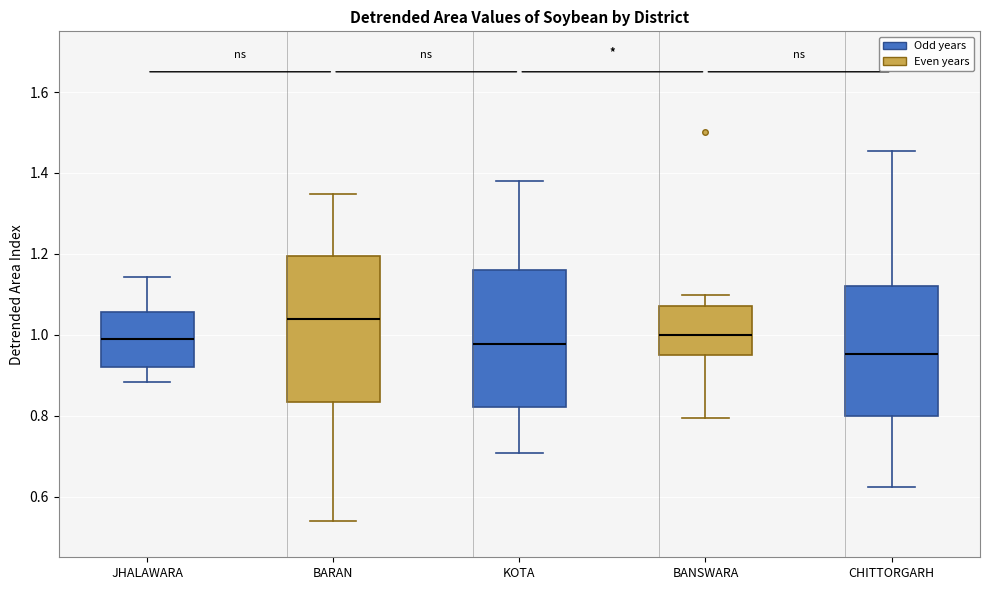

Reading left to right, transcribe this box plot: for each box, give where its median line is, the range the box spans, and where its two whiskers end, as read against the y-axis. The values are not printed on the chart, so give them approximately, as read against the axis.

JHALAWARA: median 0.98, box 0.92 to 1.06, whiskers 0.88 to 1.14
BARAN: median 1.04, box 0.84 to 1.20, whiskers 0.54 to 1.34
KOTA: median 0.98, box 0.82 to 1.16, whiskers 0.70 to 1.38
BANSWARA: median 1.00, box 0.96 to 1.08, whiskers 0.80 to 1.10
CHITTORGARH: median 0.96, box 0.80 to 1.12, whiskers 0.62 to 1.46